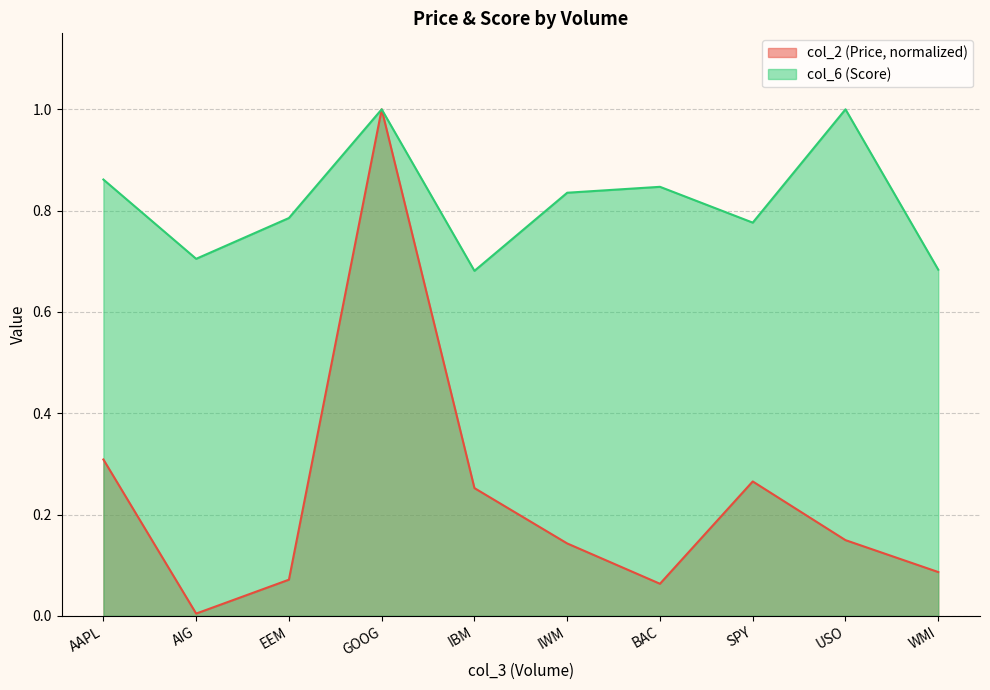

Which series has the largest range (max minus min)?

col_2 (Price, normalized)